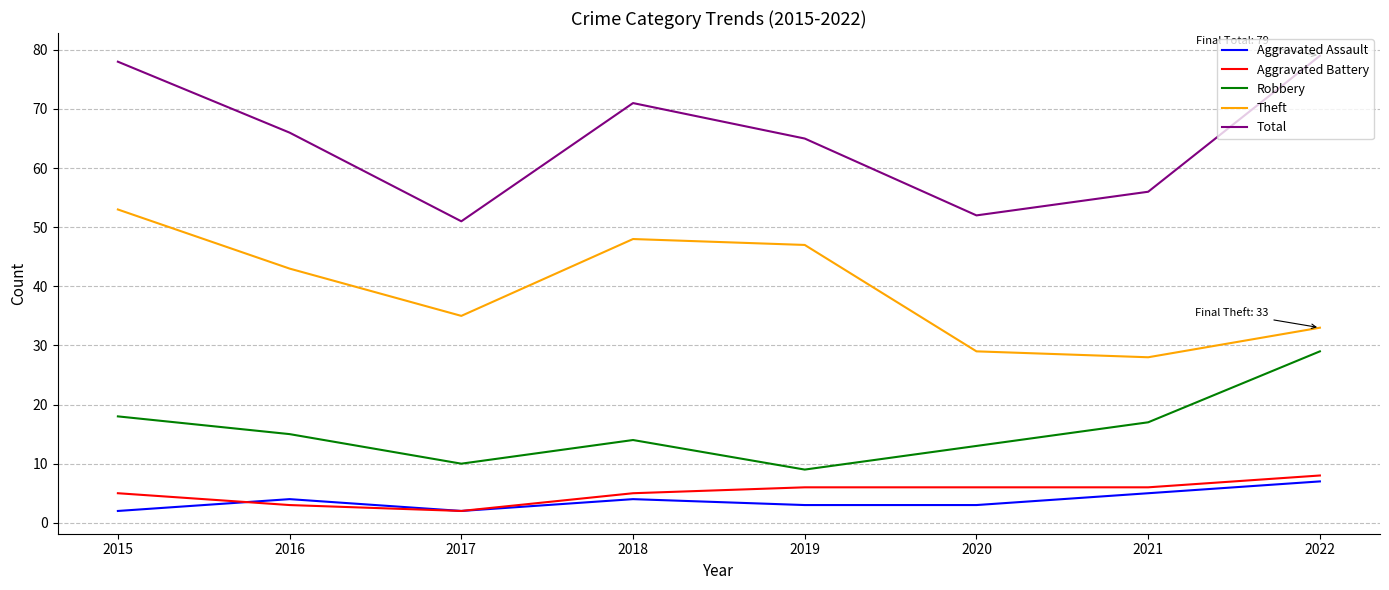

What are all the series names shown in the legend?

Aggravated Assault, Aggravated Battery, Robbery, Theft, Total